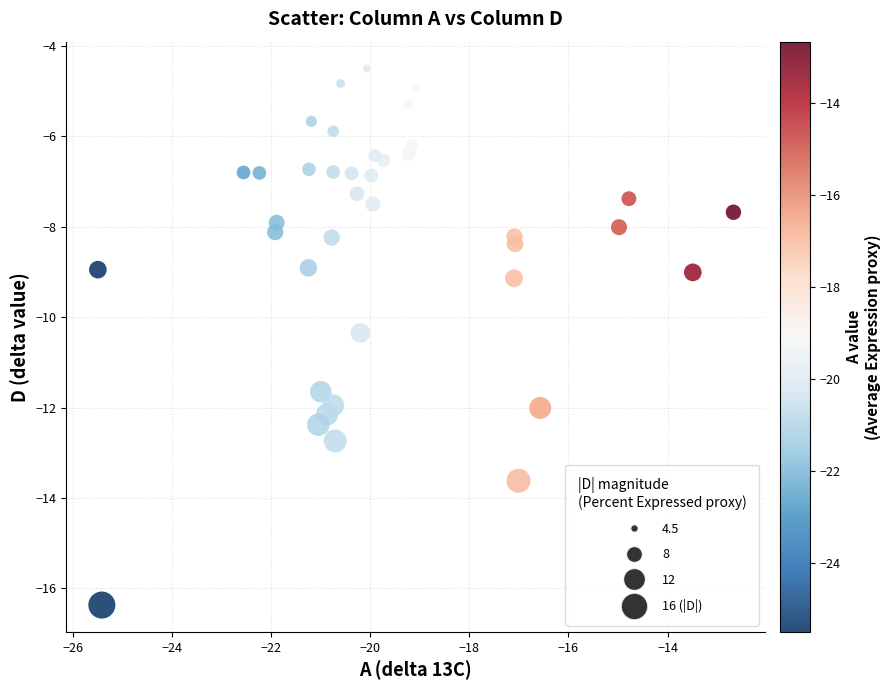

What Y value in the scatter plot is closest to -10?

-10.3